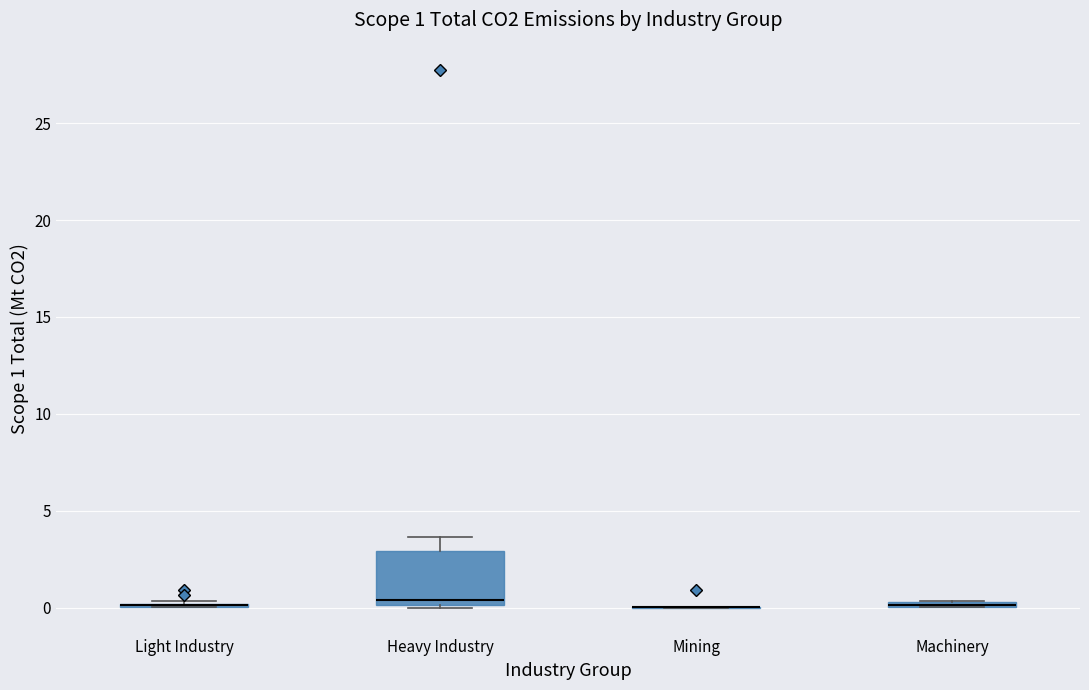

Comparing the boxes themselves (not the whiskers), which one is the tallest?

Heavy Industry